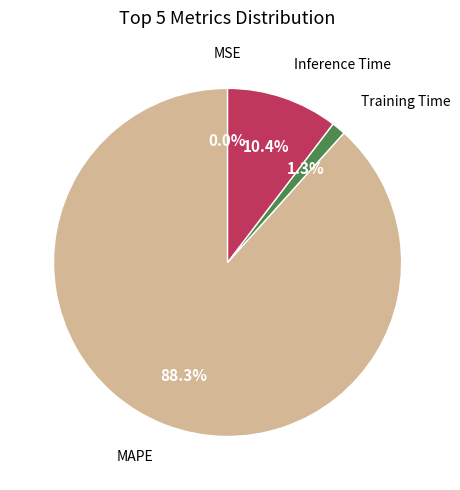

To the nearest percent, what percentage of the pie is Inference Time?

10%